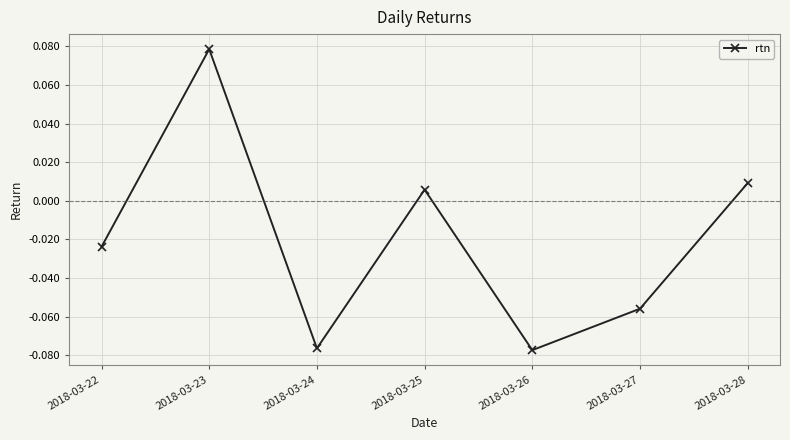

Which has a higher value, 2018-03-27 or 2018-03-28?

2018-03-28